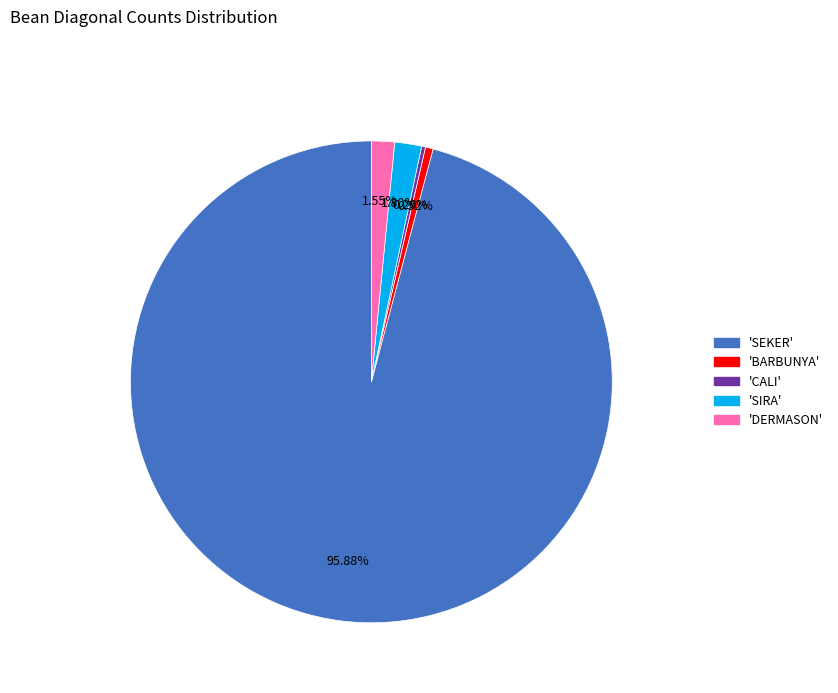

Does any single category account for the majority?

Yes